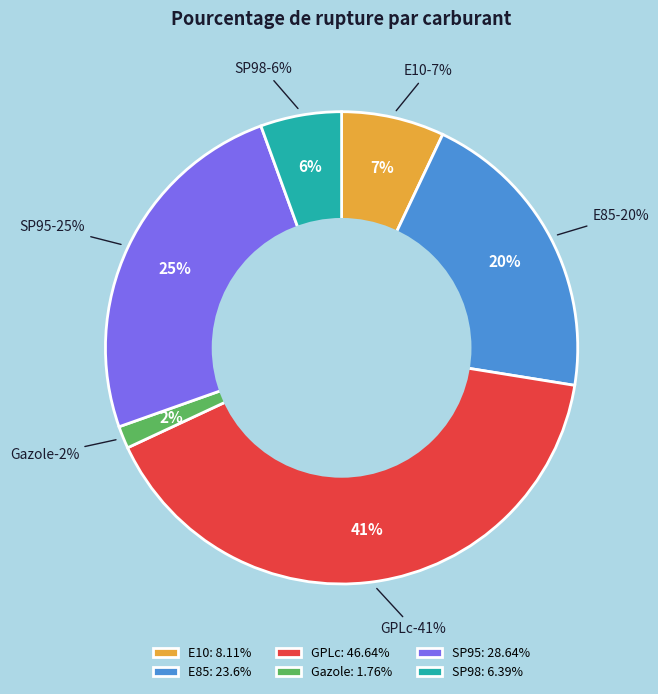

The E85 slice represents 20% of the pie. True or false?

True